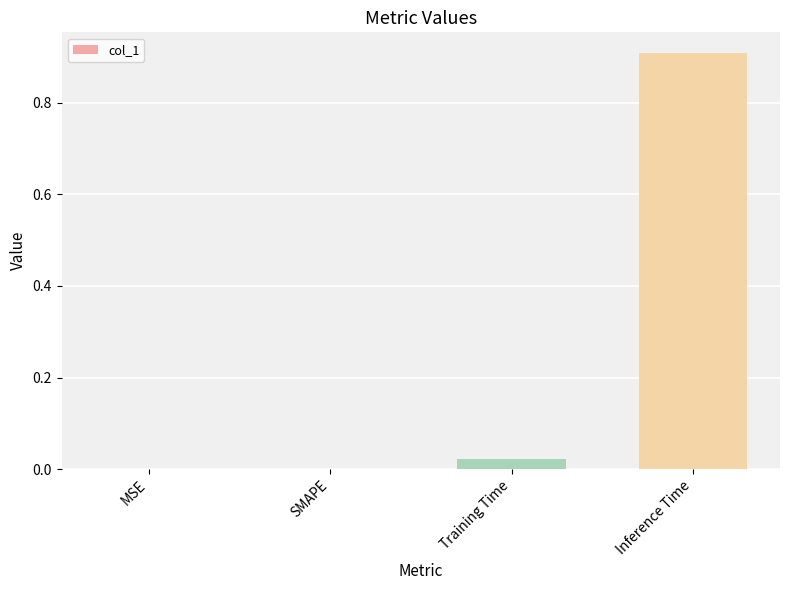

What is the greatest value displayed?

0.9